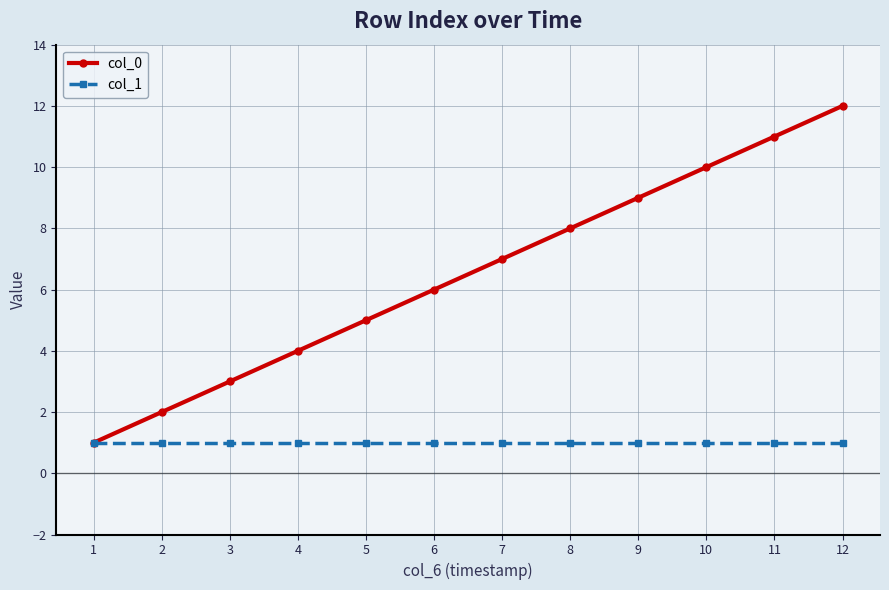

Which series has the largest range (max minus min)?

col_0